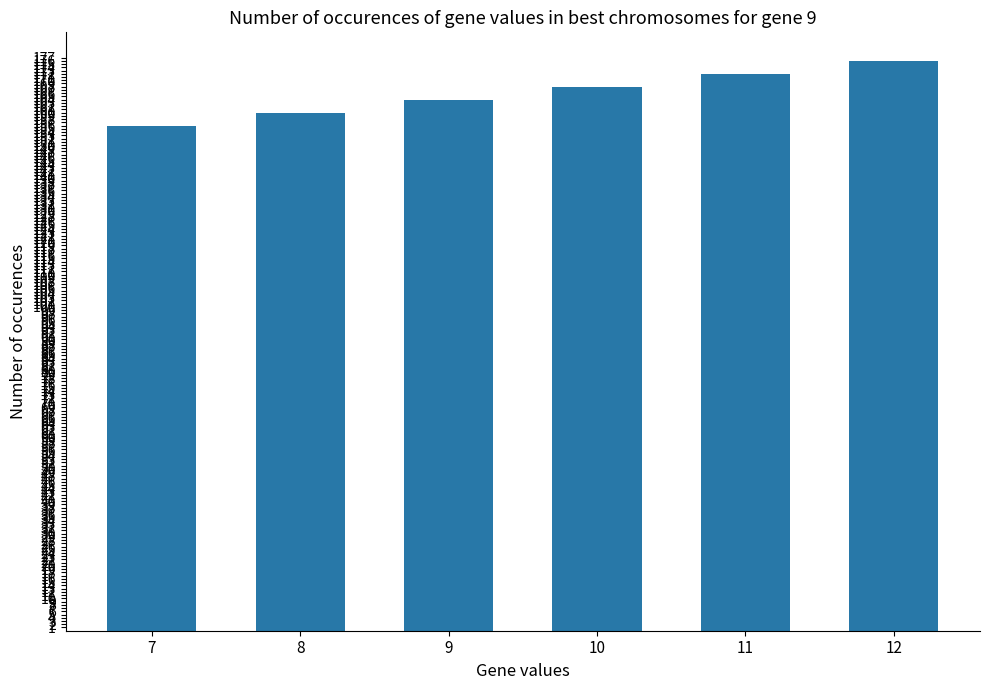

Is it true that the value at 8 is 160?

True